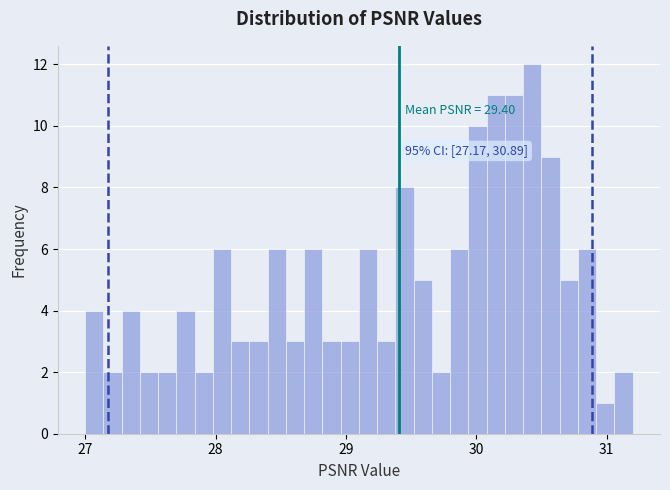

Around what value on the x-axis is the tallest bar? Give the approximate position of its centre, as read against the axis.

30.4